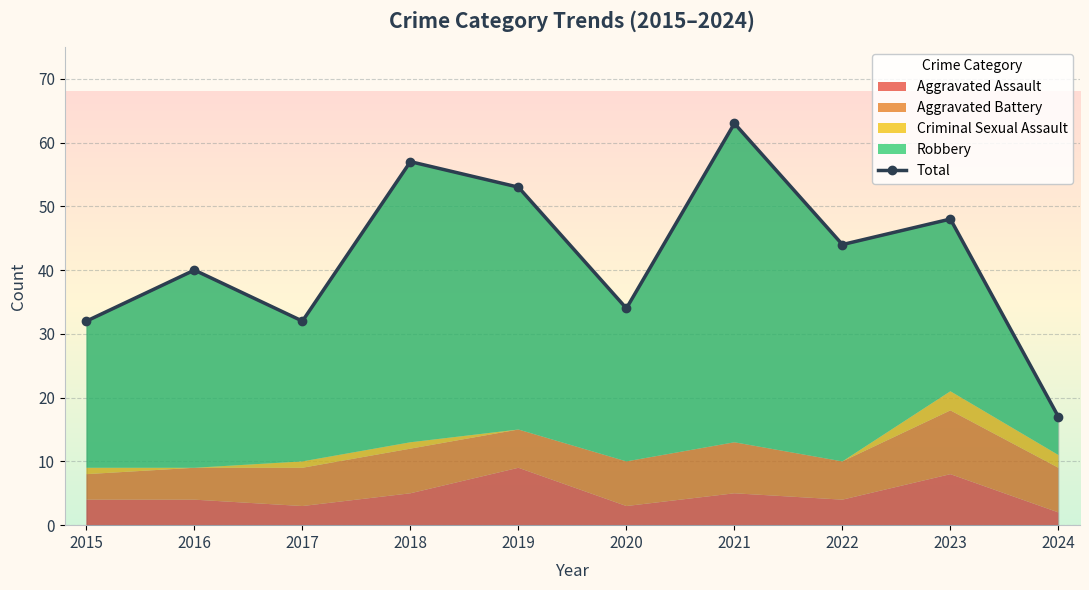

Approximately how many times larger is the value at 2016 compared to 2020?

1.2